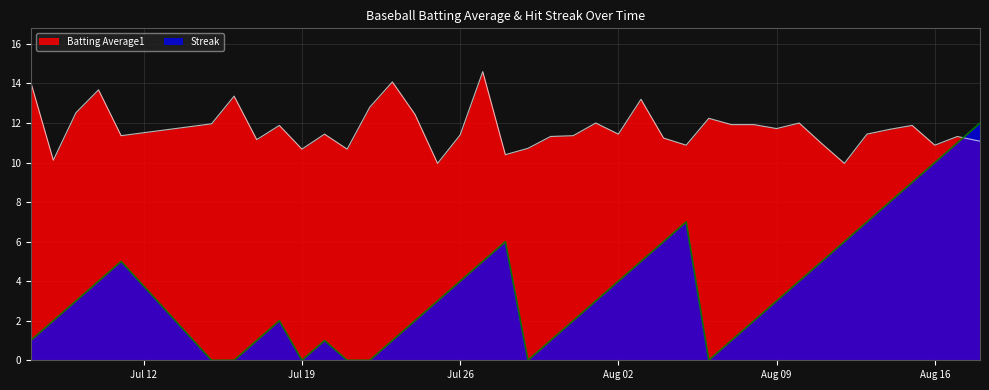

Which series has the largest range (max minus min)?

Streak